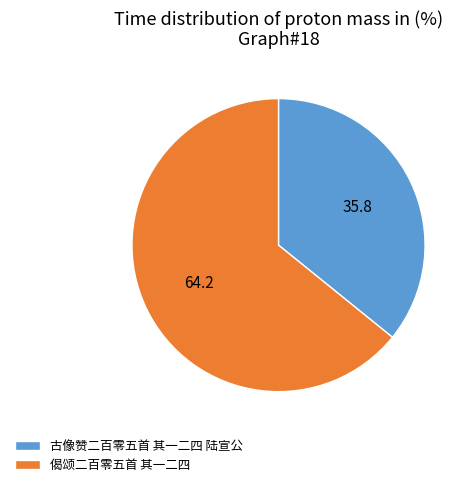

Between 偈颂二百零五首 其一二四 and 古像赞二百零五首 其一二四 陆宣公, which is larger?

偈颂二百零五首 其一二四